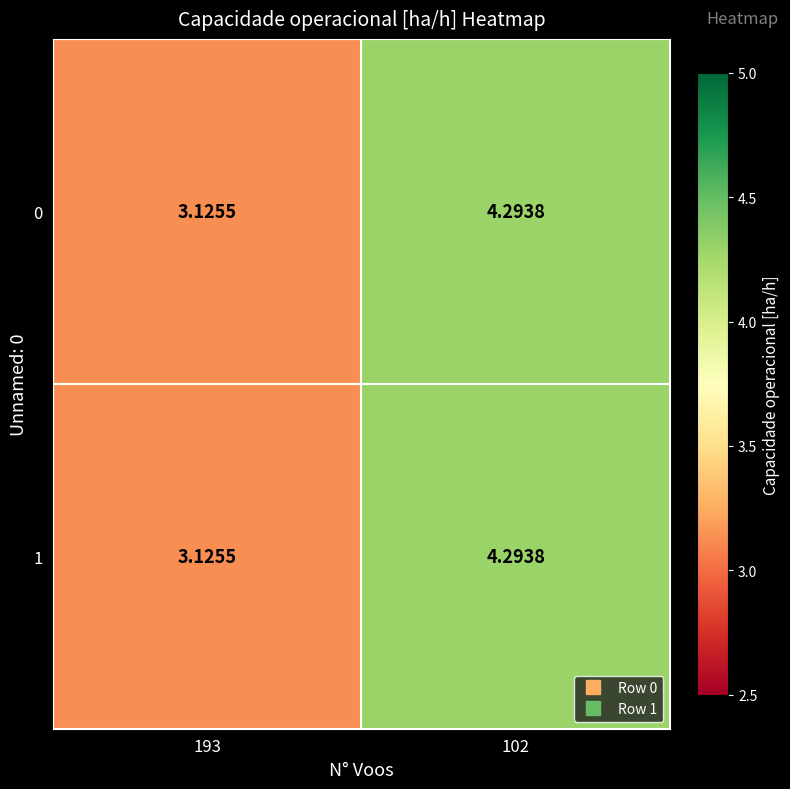

How many values in the 0 series exceed 4?

1